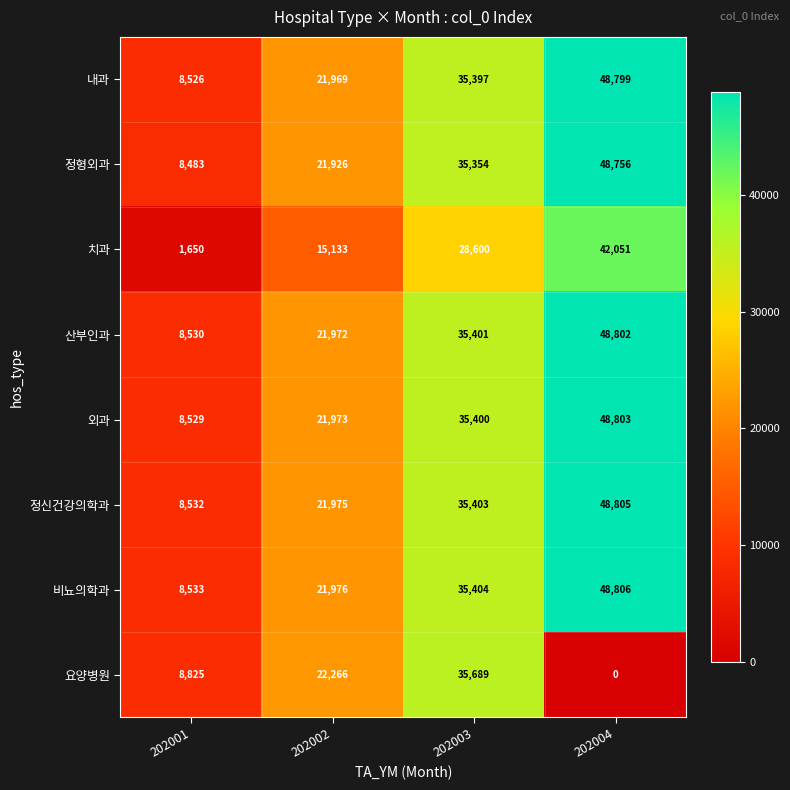

Which category has the lowest value across all series?

202004